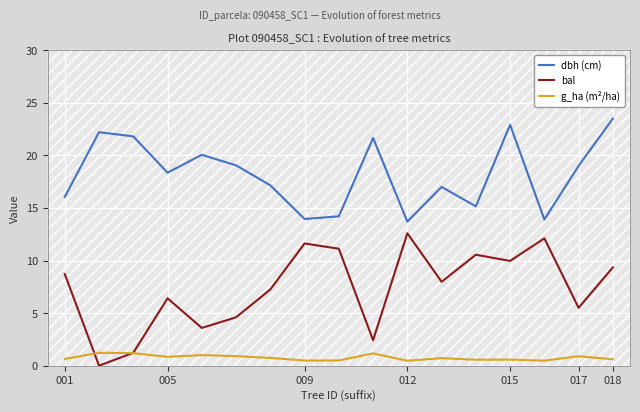

True or false: bal and dbh (cm) cross at least once.

False